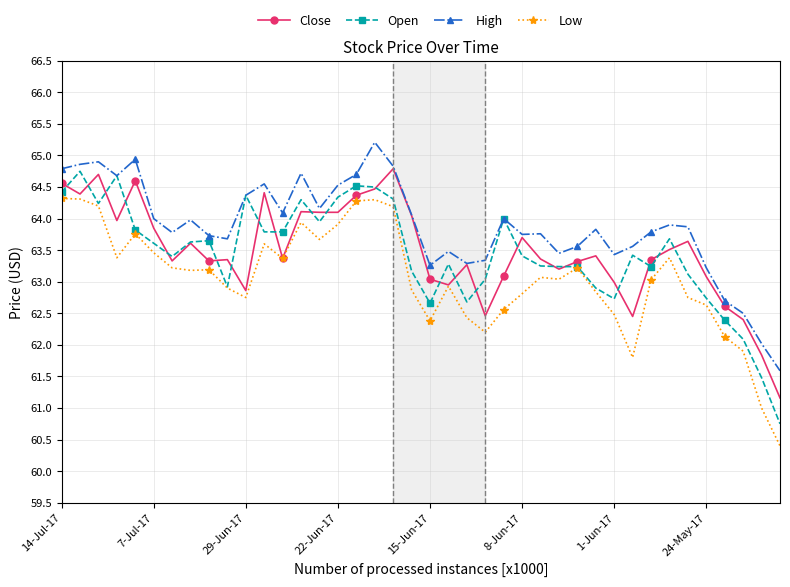

What is the lowest value of the High series?

61.6